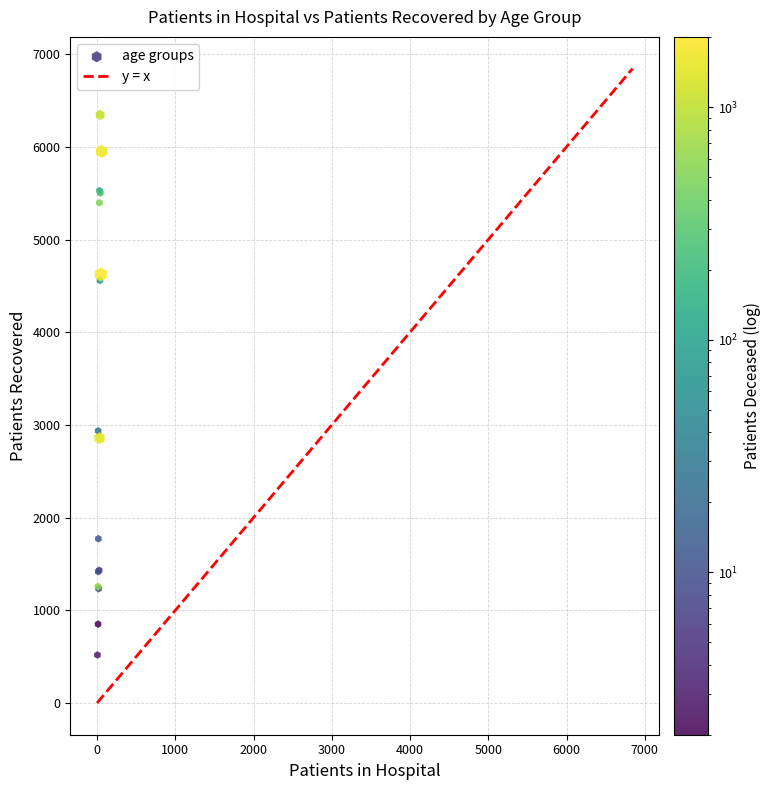

What Y value in the scatter plot is closest to 3431?

2936